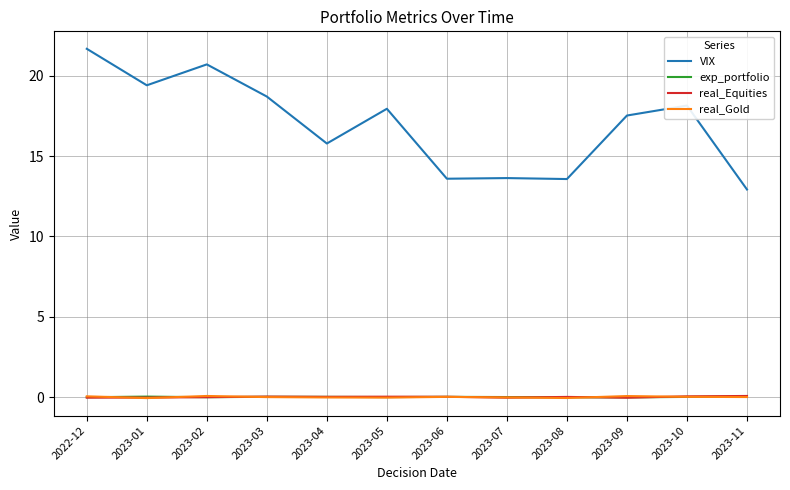

Does the chart have visible grid lines?

Yes